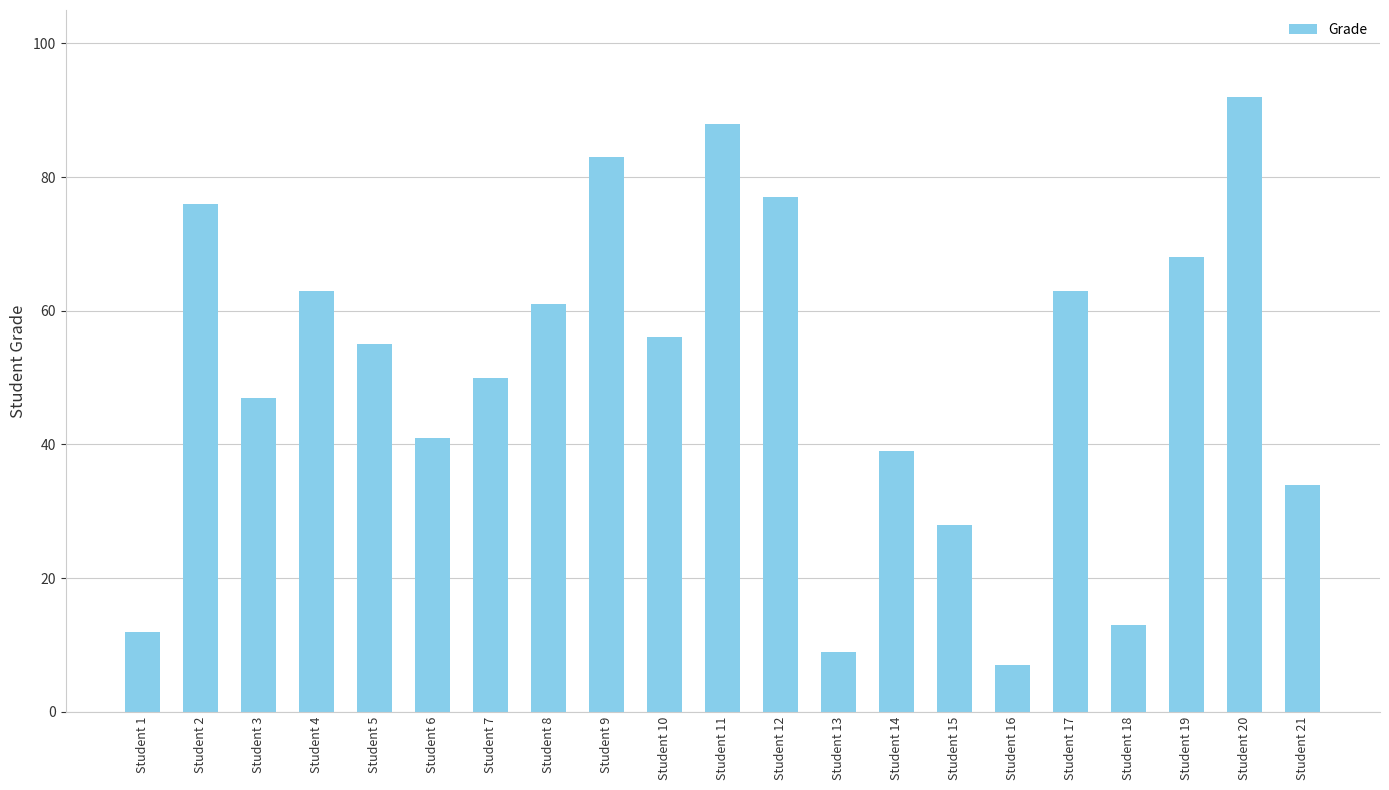

What is the difference between the maximum and minimum values?

85